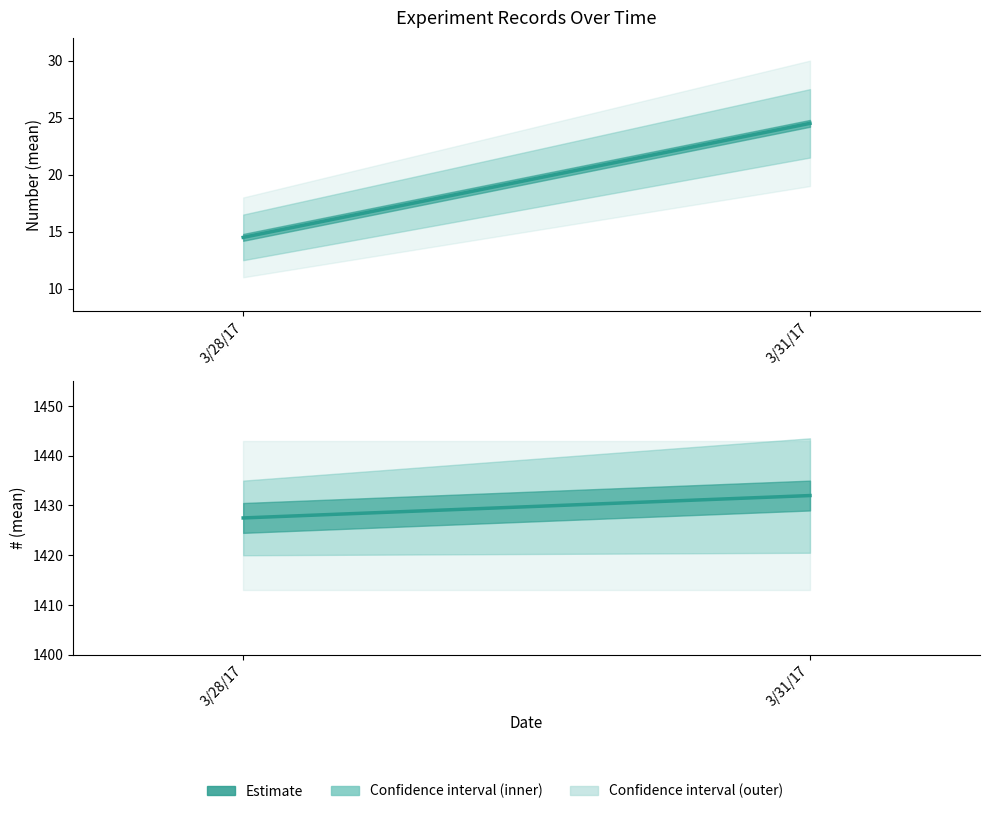

The value at 3/31/17 is 2089.5. True or false?

False